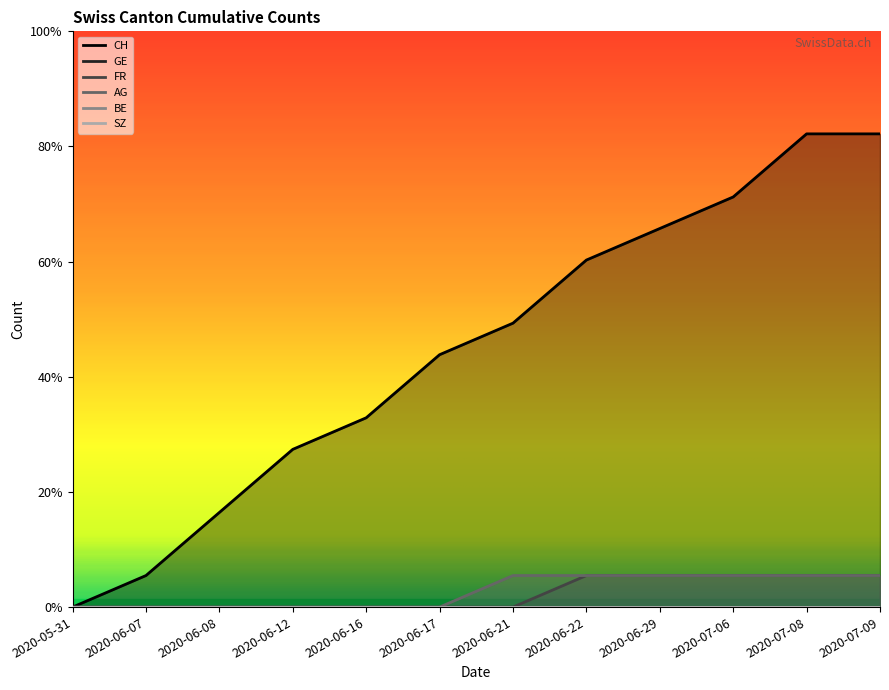

Is it true that AG equals 1 at 2020-07-06?

True